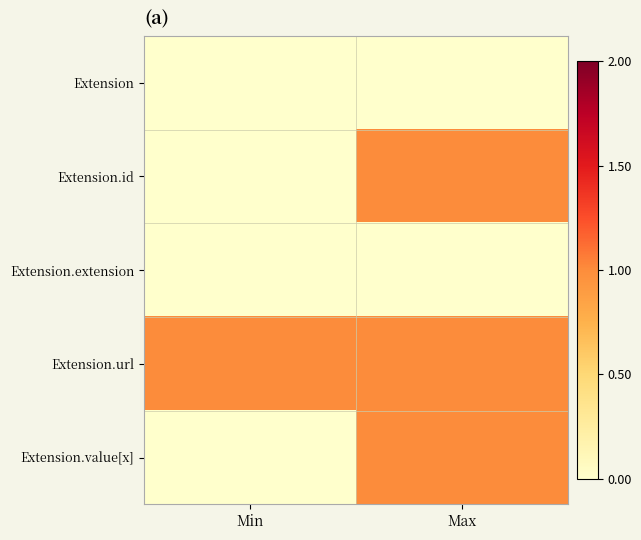

Which series has the largest total across all categories?

Extension.url